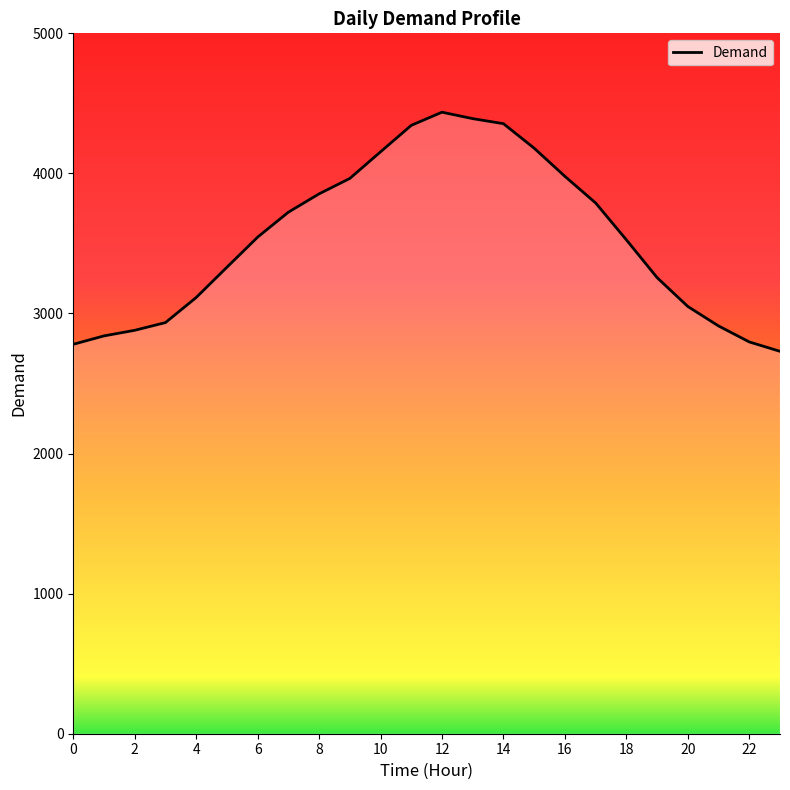

What is the difference between the maximum and minimum values?

1707